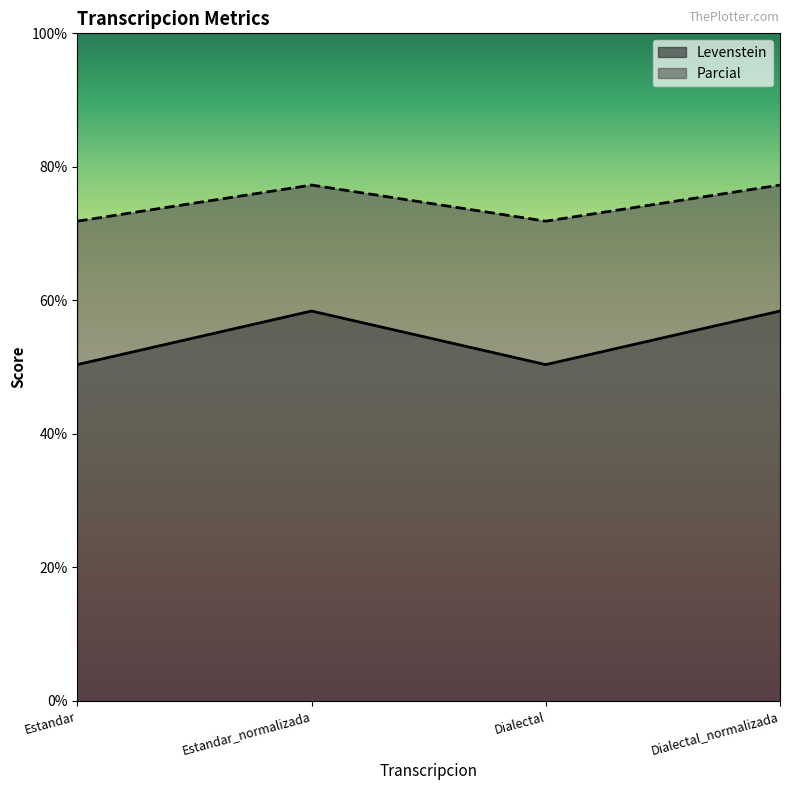

List the series in order of their overall mean, highest first.

Parcial, Levenstein